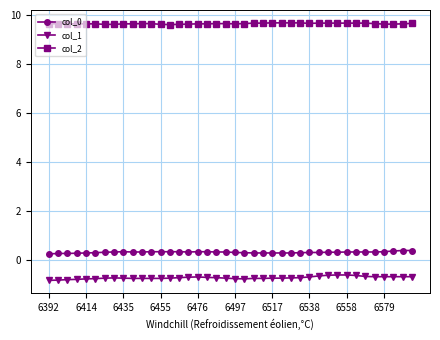

True or false: col_0 and col_2 intersect in this chart.

False